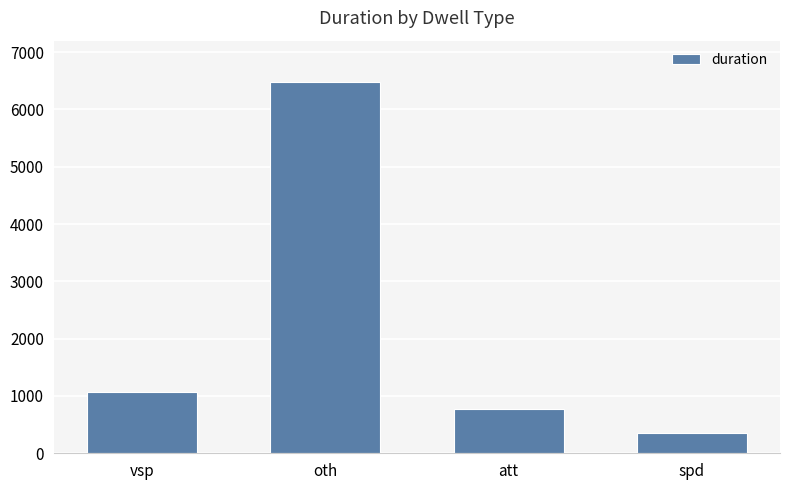

Count the number of data series in this chart.

1